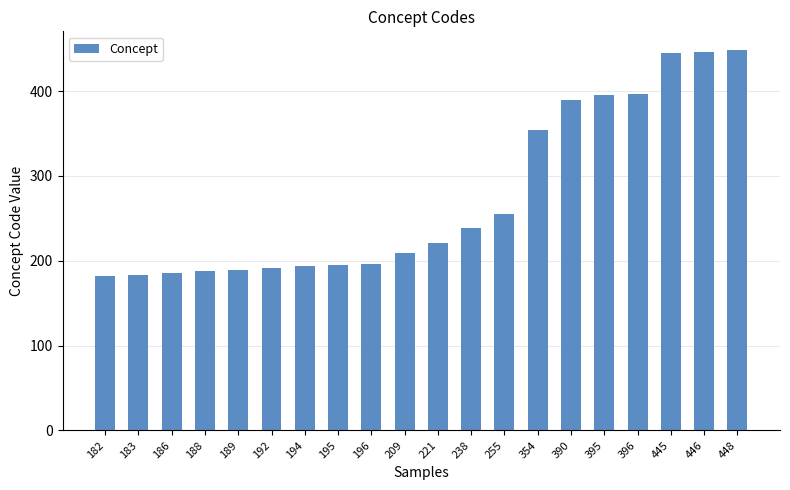

What is the change in value from 182 to 255?

+73